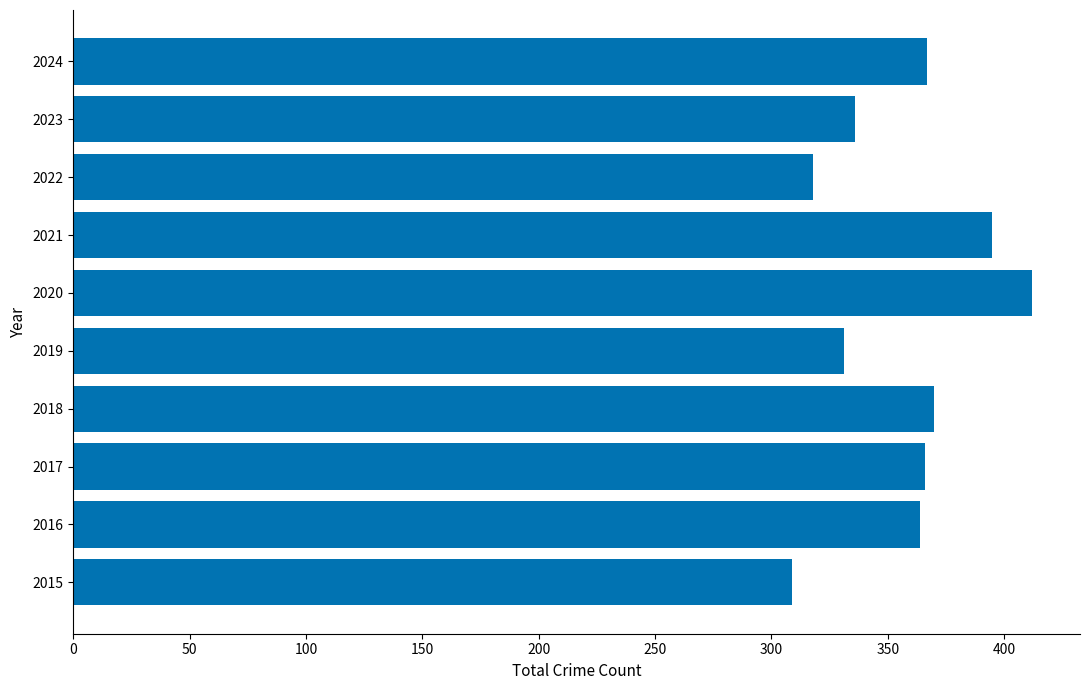

At which category does the chart reach its peak across all series?

2020